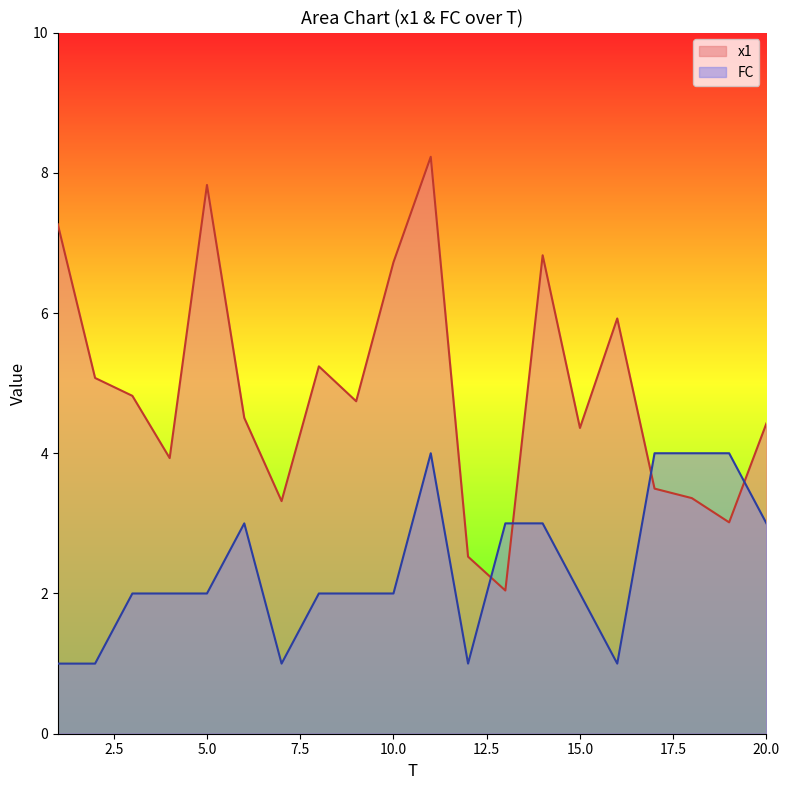

At which label does FC reach its minimum?

1